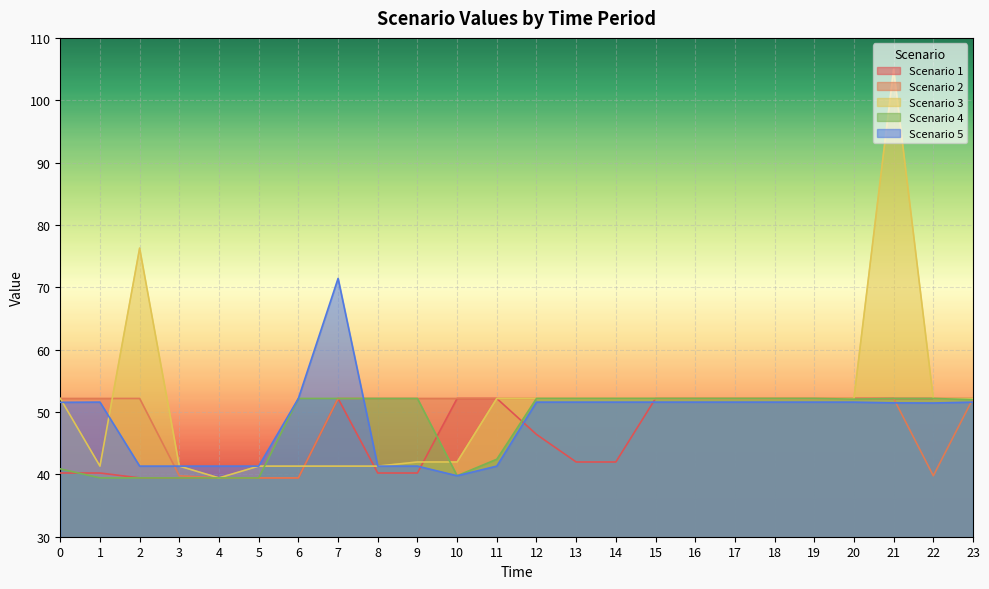

True or false: Scenario 4 has a value of 52.2 at 9.

True